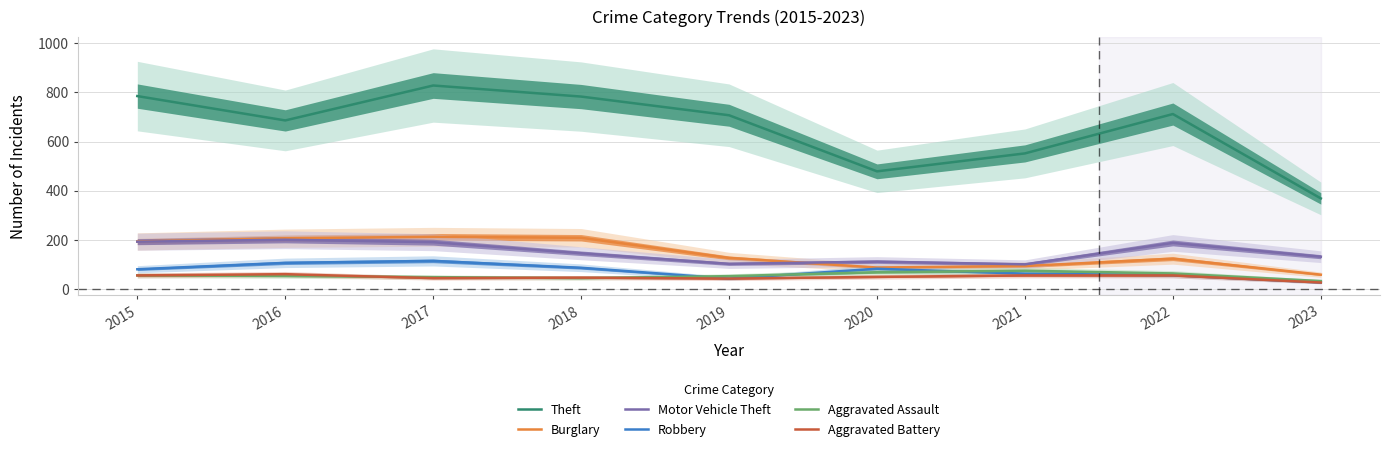

True or false: Robbery has more than 1 interior local peaks.

True